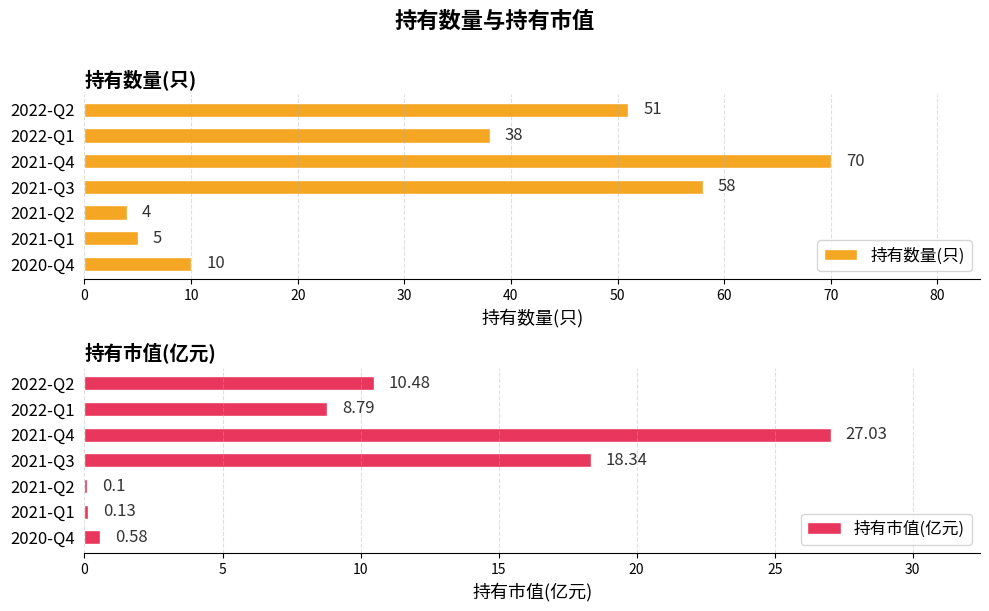

The 持有数量(只) series shows 17 at 2020-Q4. True or false?

False